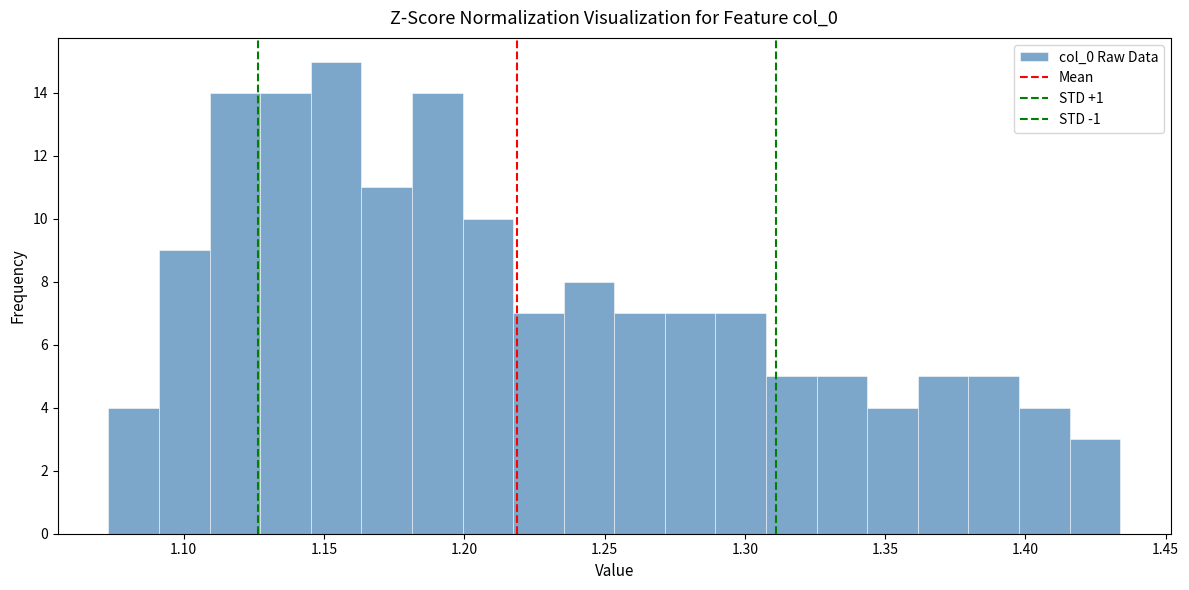

Read against the x-axis, roughly where is the centre of the tallest bar?

1.155